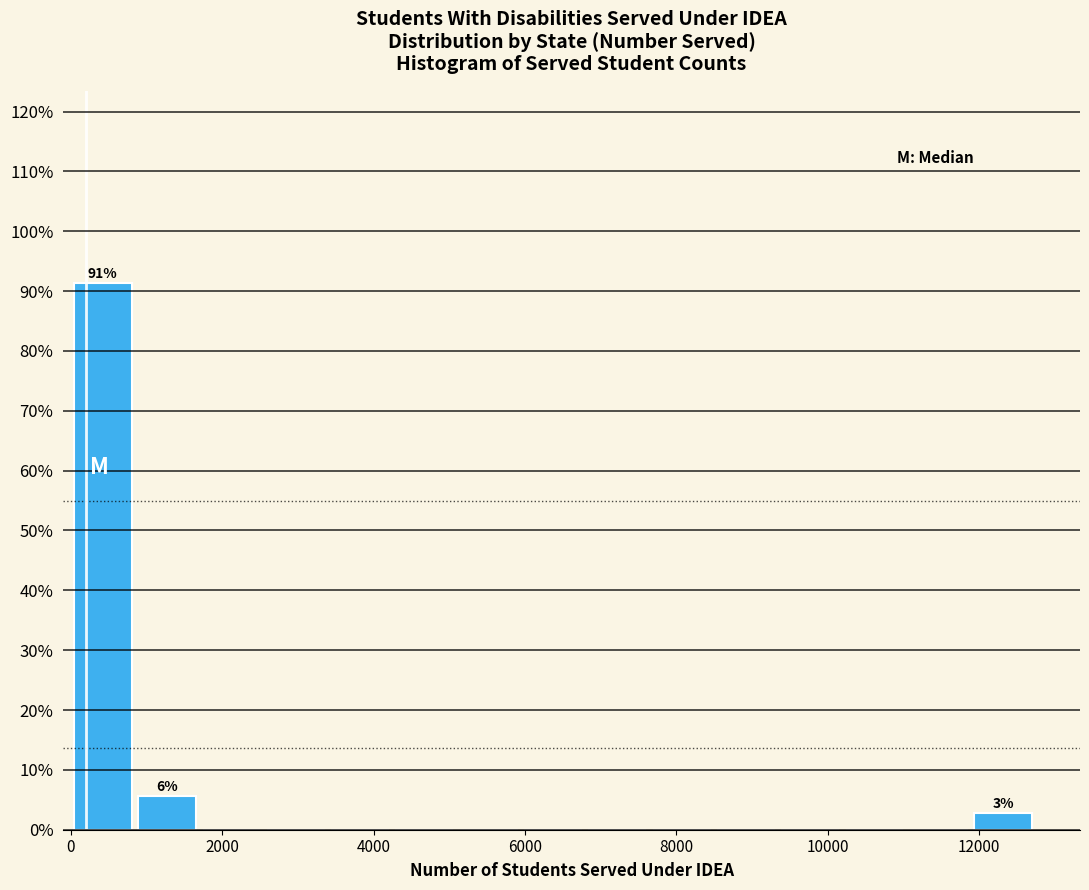

Which range on the x-axis has the tallest bar?

0 to 800